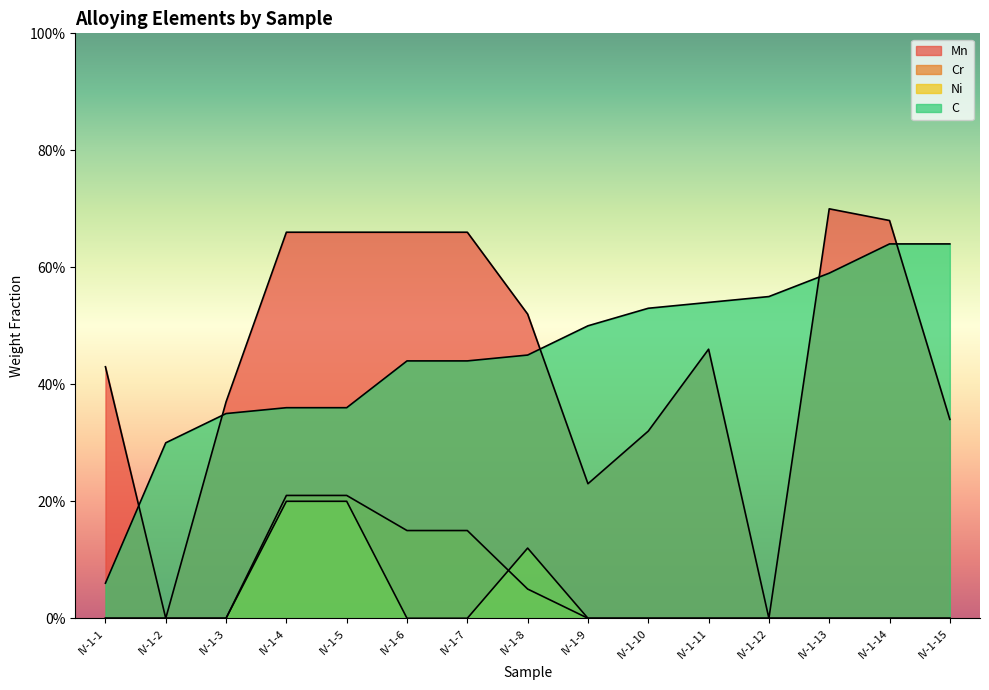

True or false: C has more than 2 points higher than both neighbors.

False